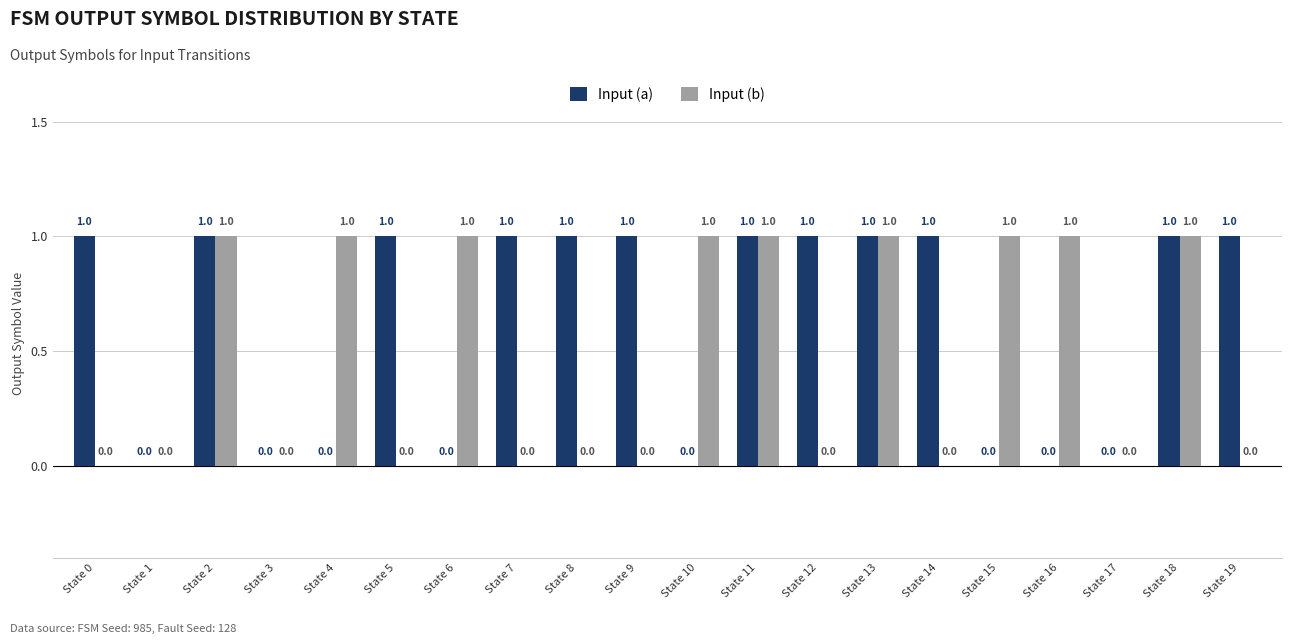

Which series changed the most between State 3 and State 6?

Input (b)